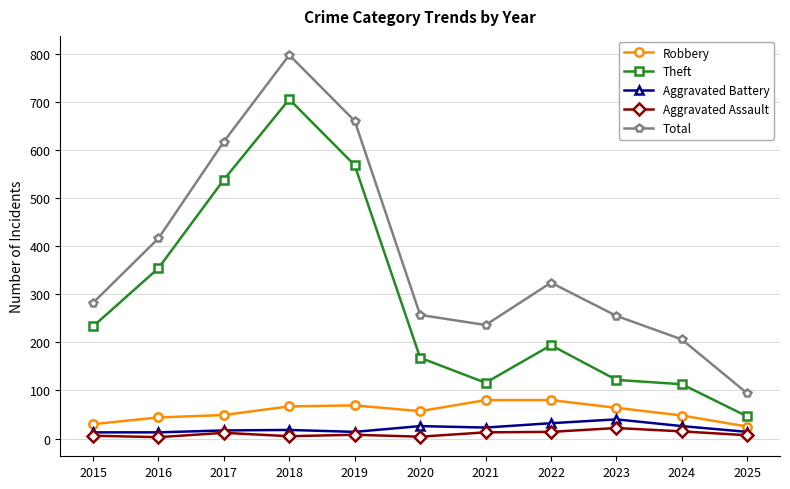

True or false: Aggravated Assault and Total cross at least once.

False